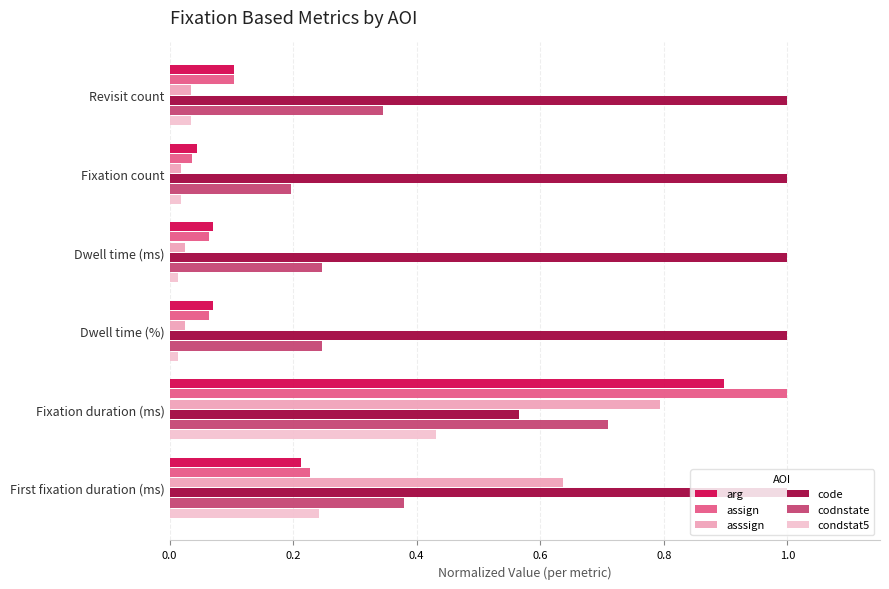

Which category has the lowest value in the code series?

Fixation duration (ms)